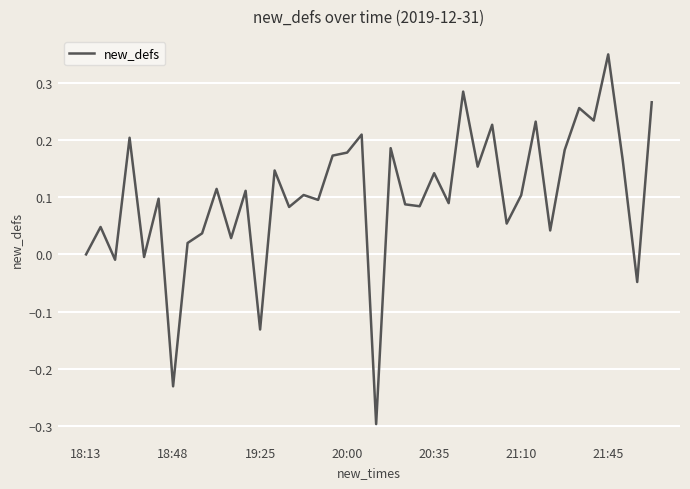

What is the smallest value displayed?

-0.3